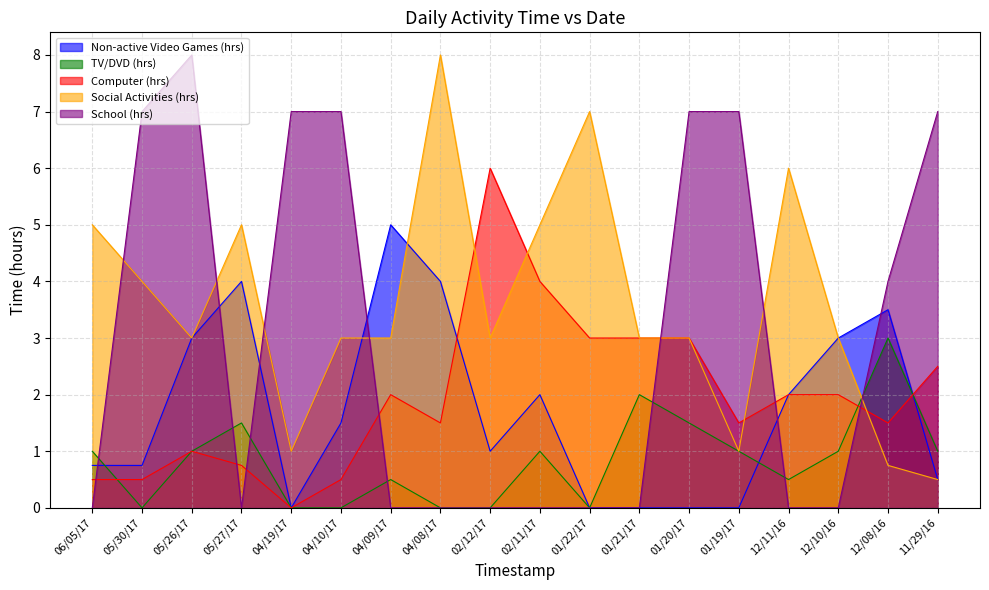

Count the number of categories in the chart.

18